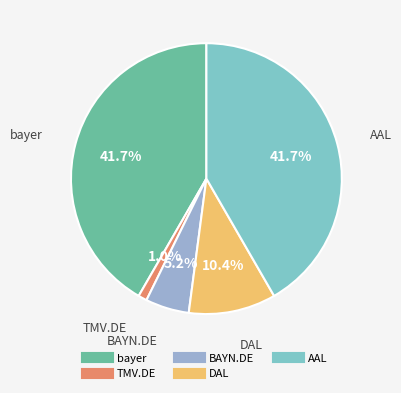

How much of the chart is everything except AAL?

58.3%